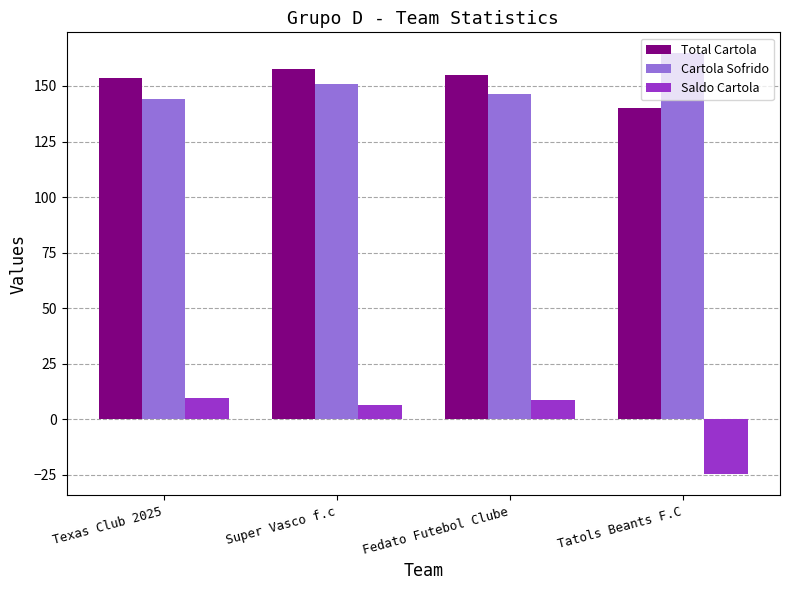

Is it true that Total Cartola equals 89.1 at Super Vasco f.c?

False